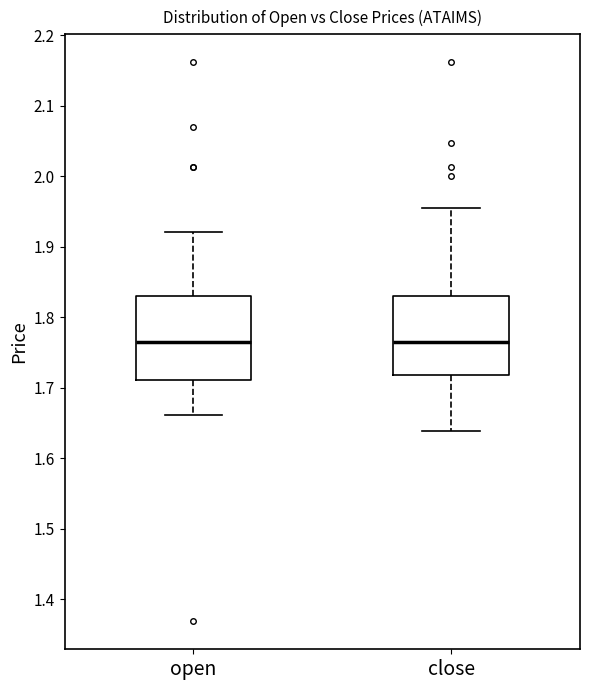

Where does the upper whisker of the box for close end on the y-axis? The values are not printed on the chart, so give them approximately, as read against the axis.

1.96